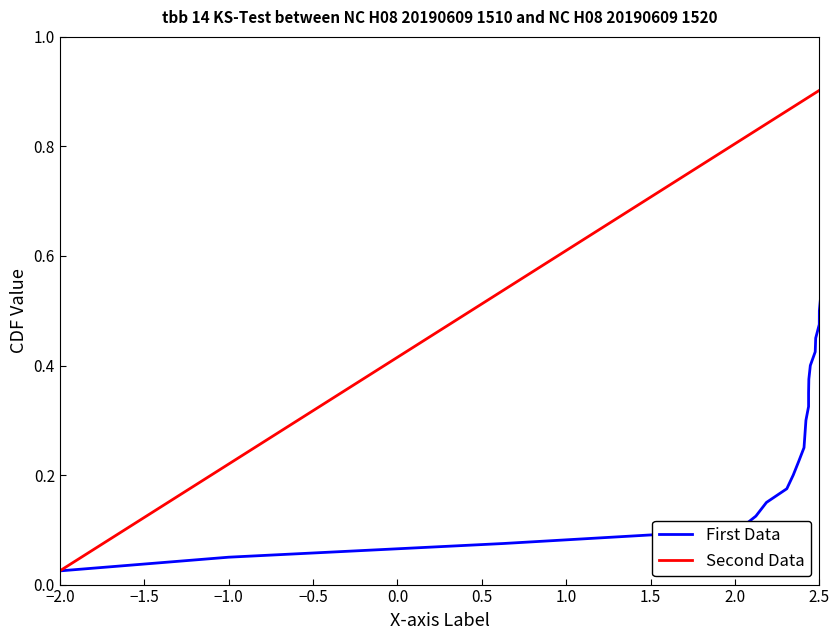

List the series in order of their peak value, lowest first.

First Data, Second Data